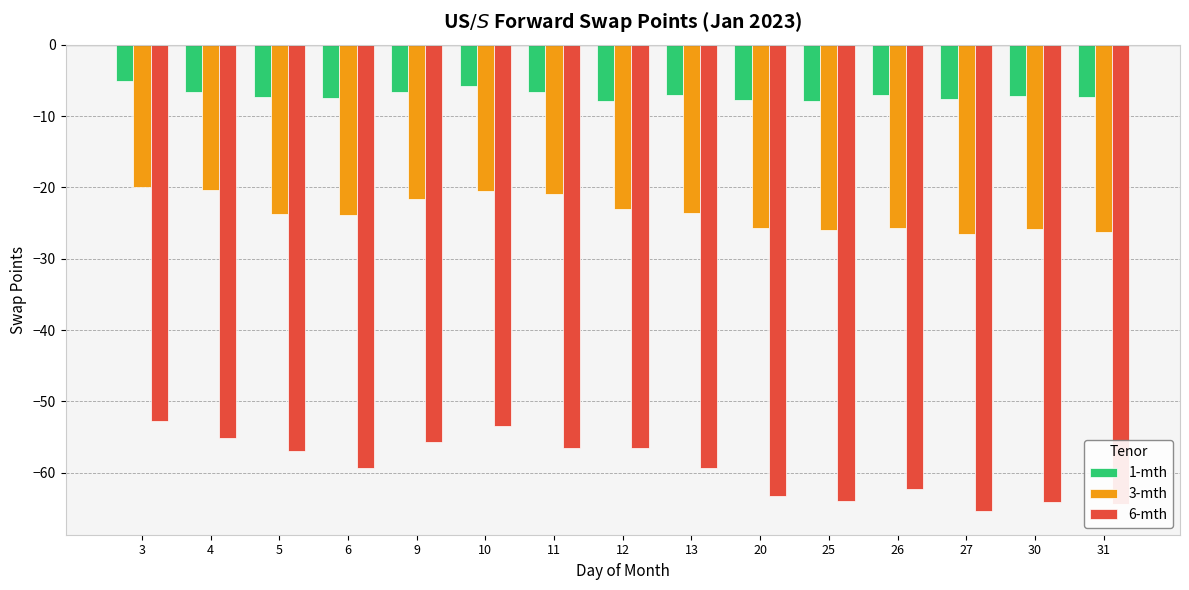

Does the chart contain any negative values?

Yes